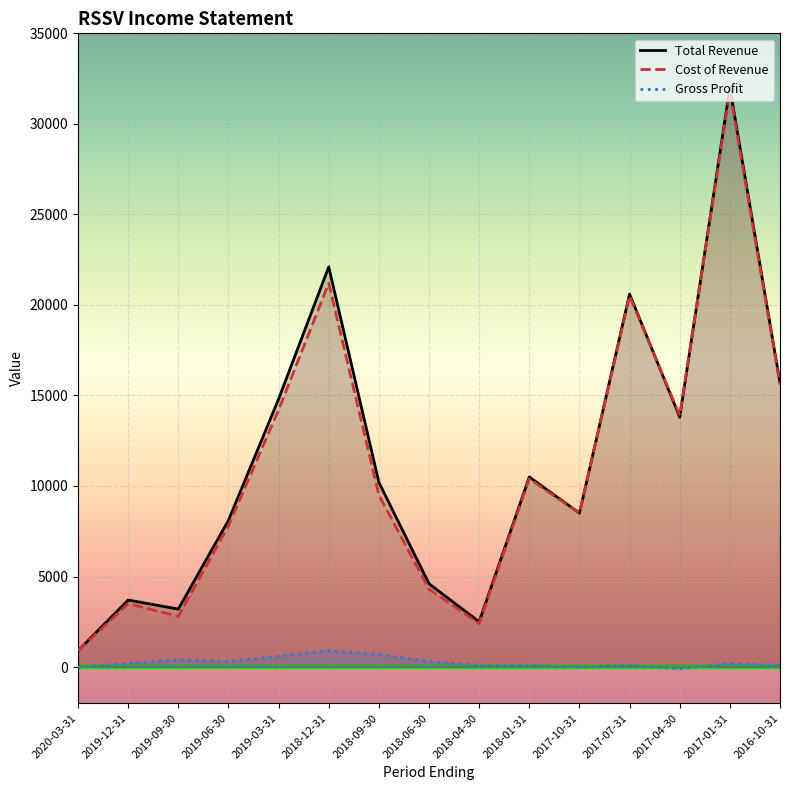

How many data points does each series have?

15